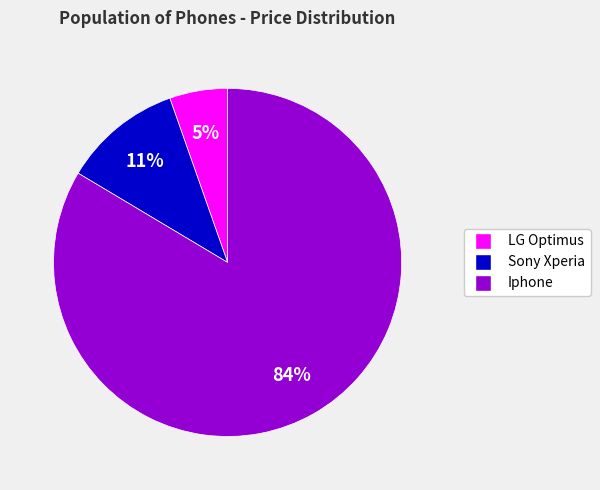

Which slice is the largest?

Iphone